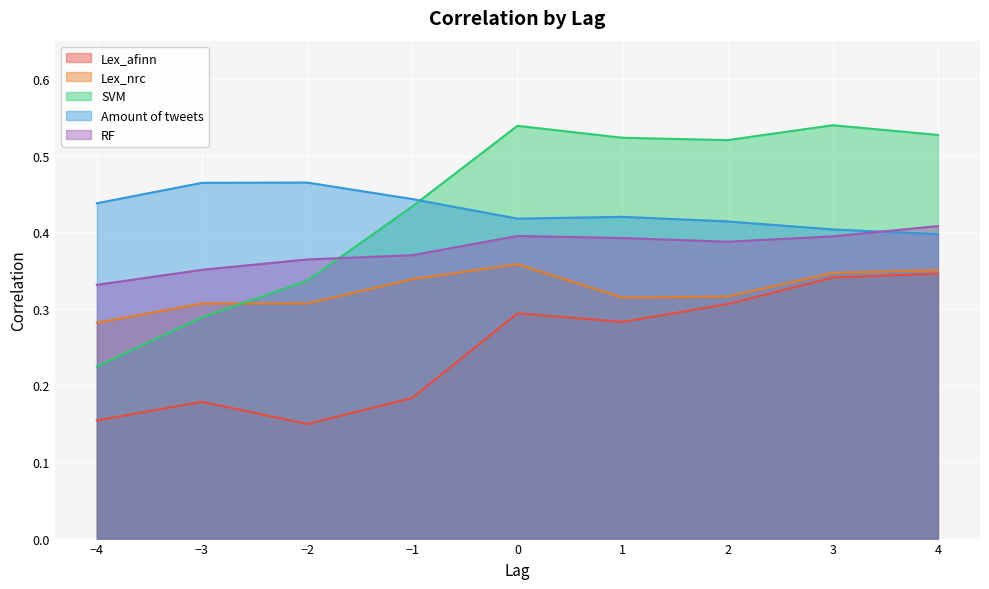

What is the minimum value for RF?

0.3